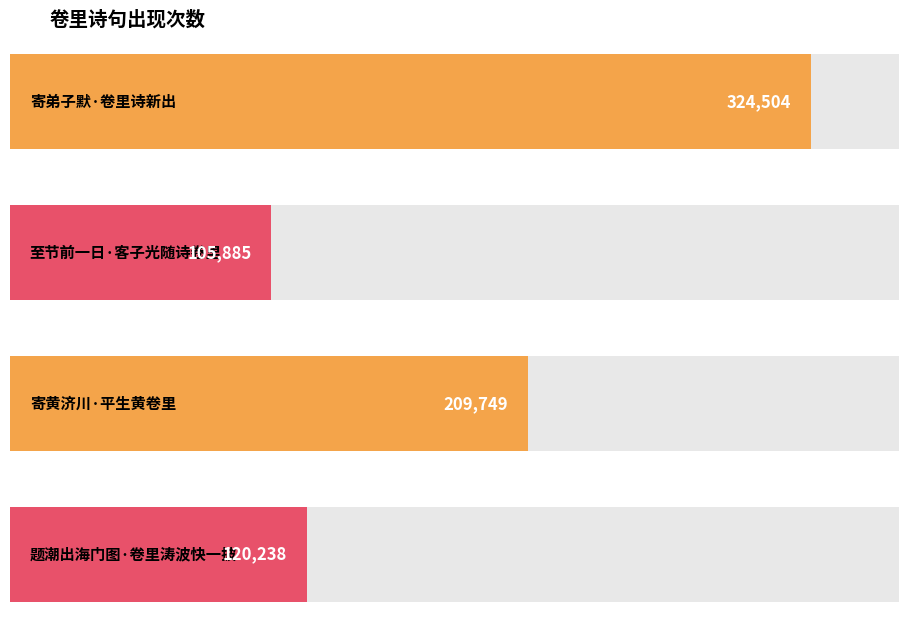

Rank the categories by value from highest to lowest.

寄弟子默·卷里诗新出, 寄黄济川·平生黄卷里, 题潮出海门图·卷里涛波快一披, 至节前一日·客子光随诗卷里